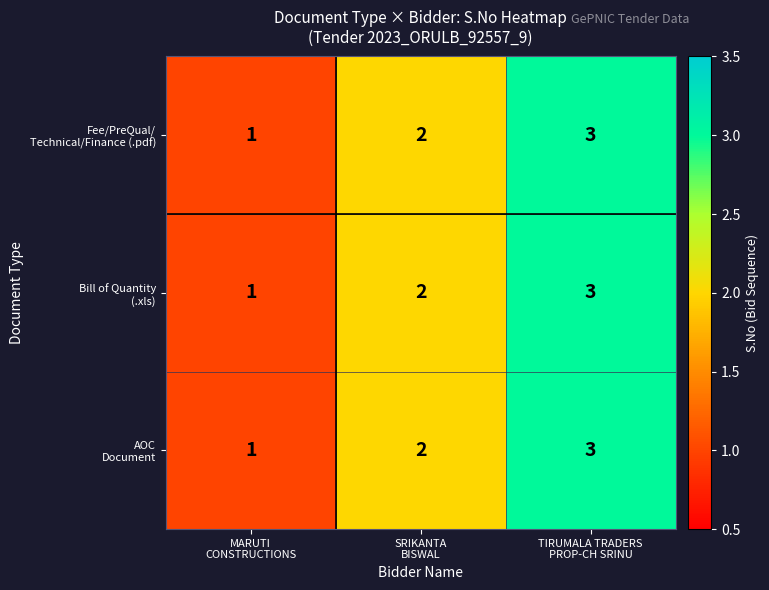

What is the greatest value displayed?

3